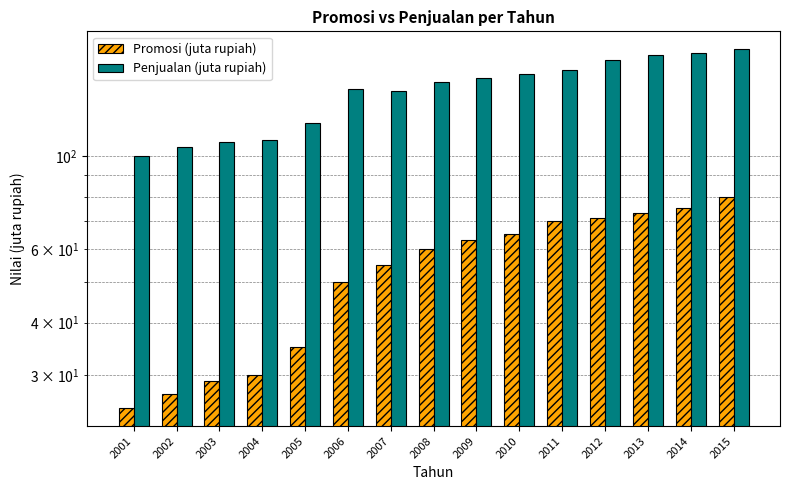

What is the value of the Promosi (juta rupiah) bar at the 10th from the left?

65